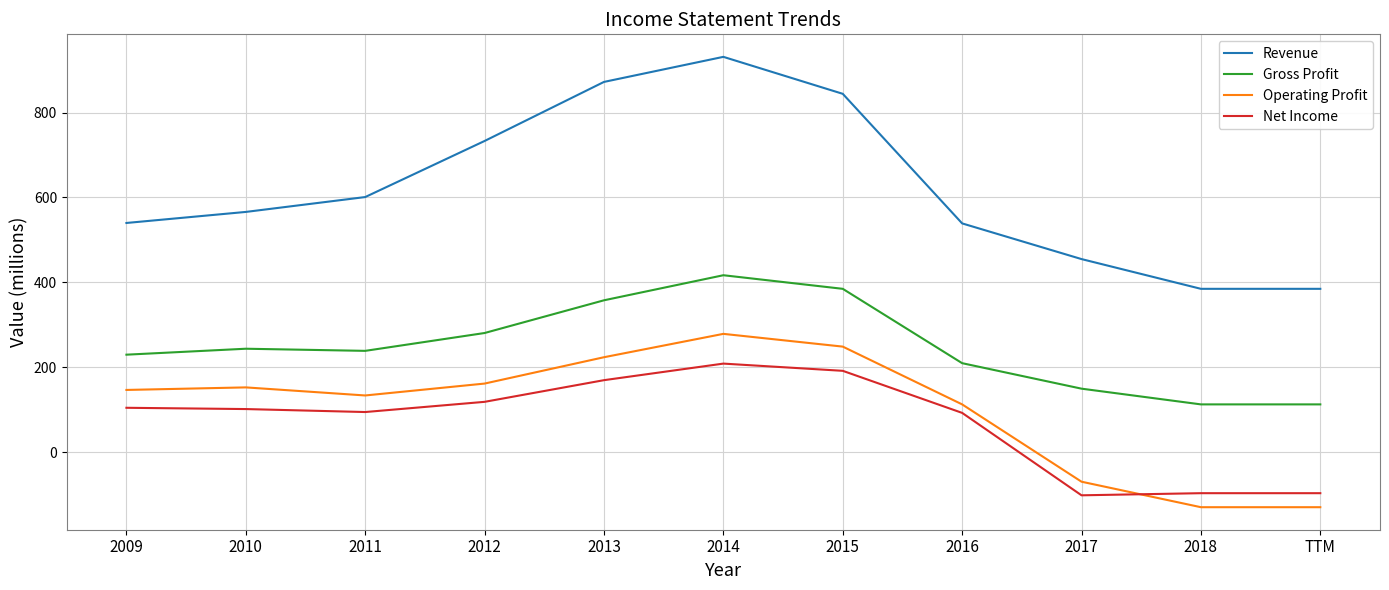

In Net Income, how many points are lower than both neighbors (excluding endpoints)?

2